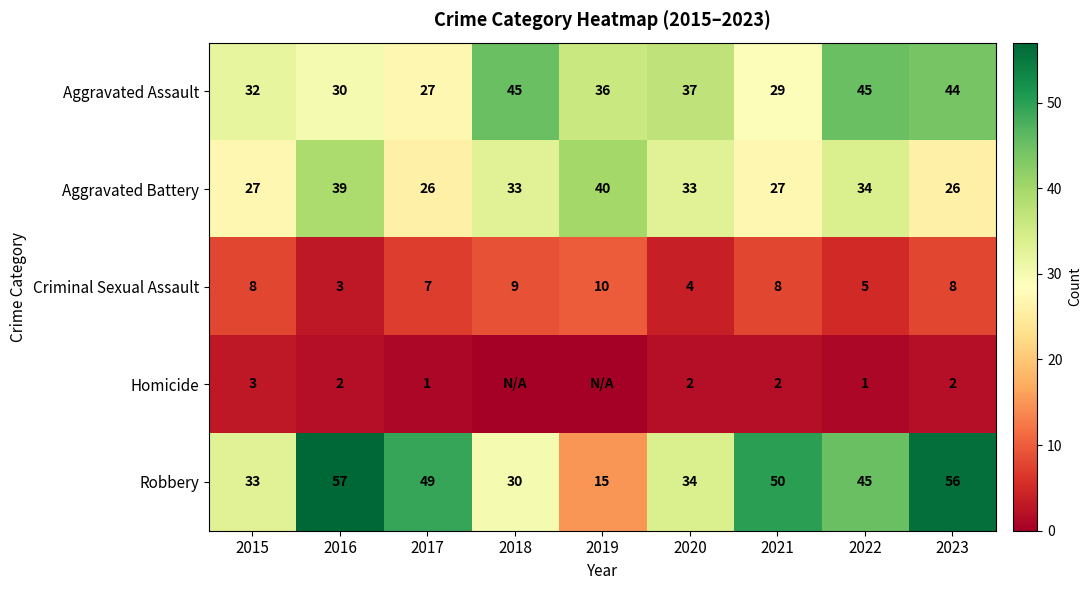

Rank the series at 2020 from lowest to highest value.

Homicide, Criminal Sexual Assault, Aggravated Battery, Robbery, Aggravated Assault